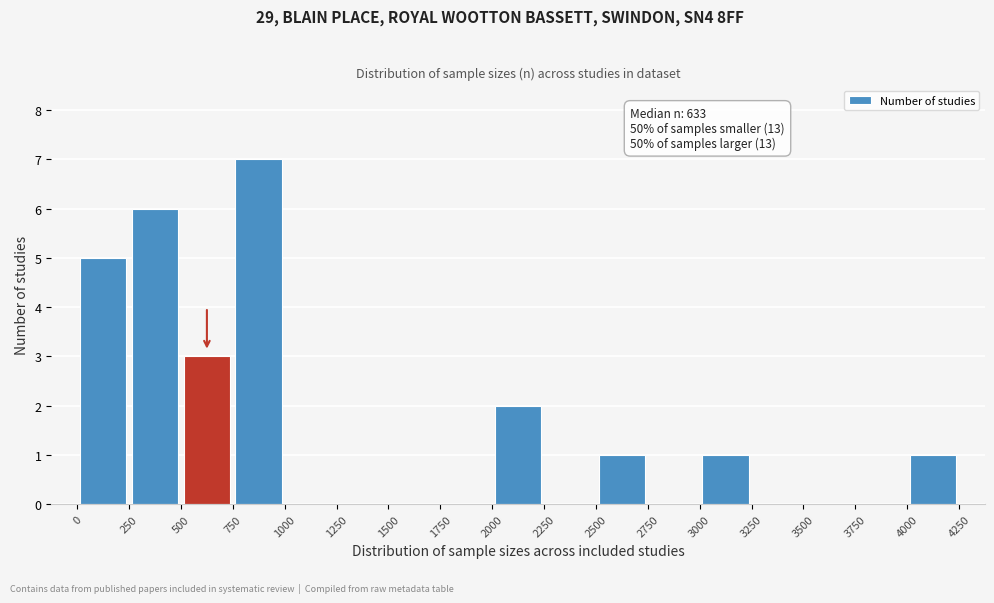

Over which range of the x-axis is the bar tallest?

750 to 1000